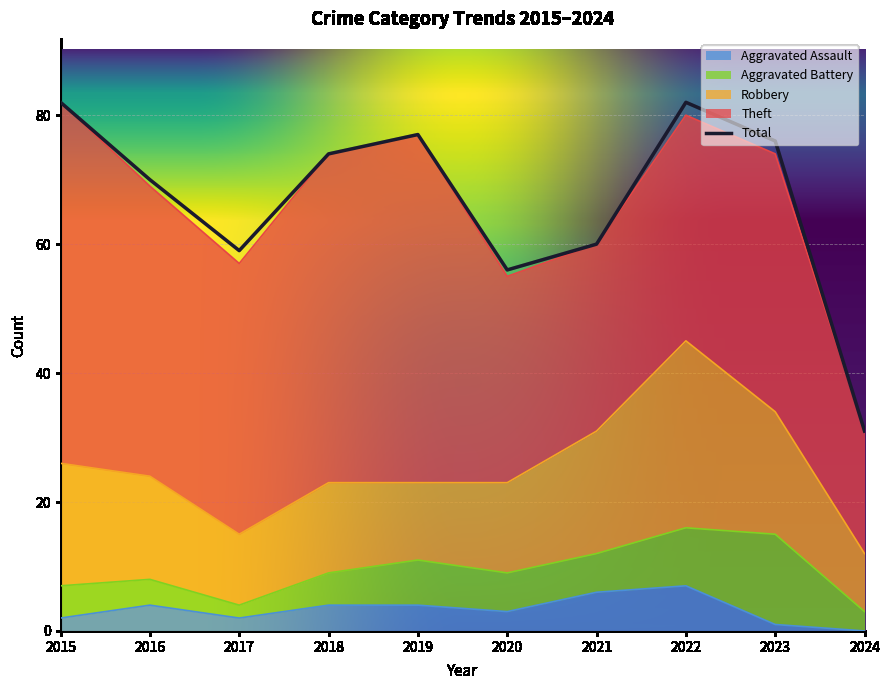

Where is Aggravated Battery nearest to the value 8?

2019